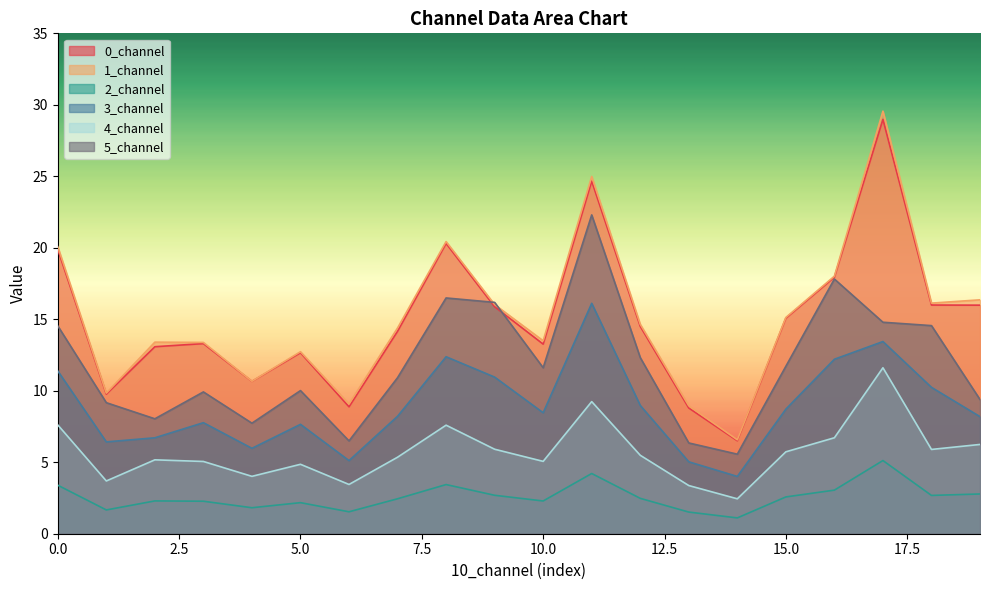

At which label is 5_channel closest to 13?

12